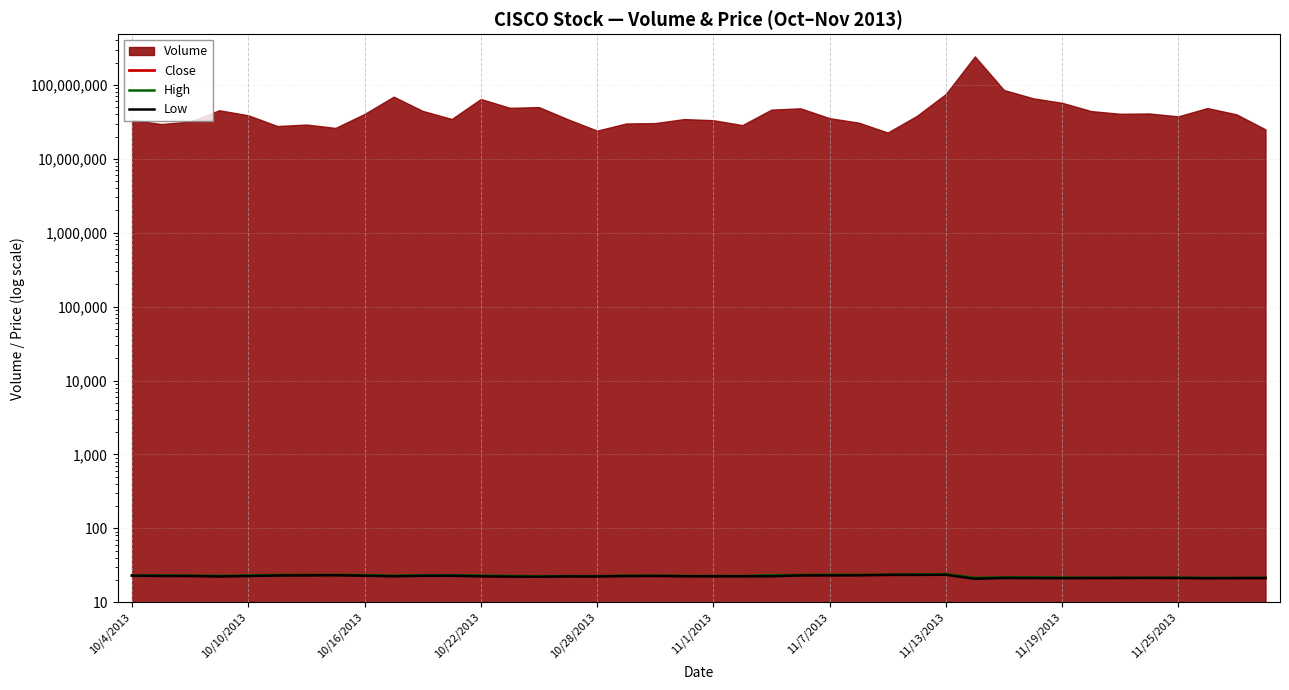

True or false: Close and Low intersect in this chart.

False